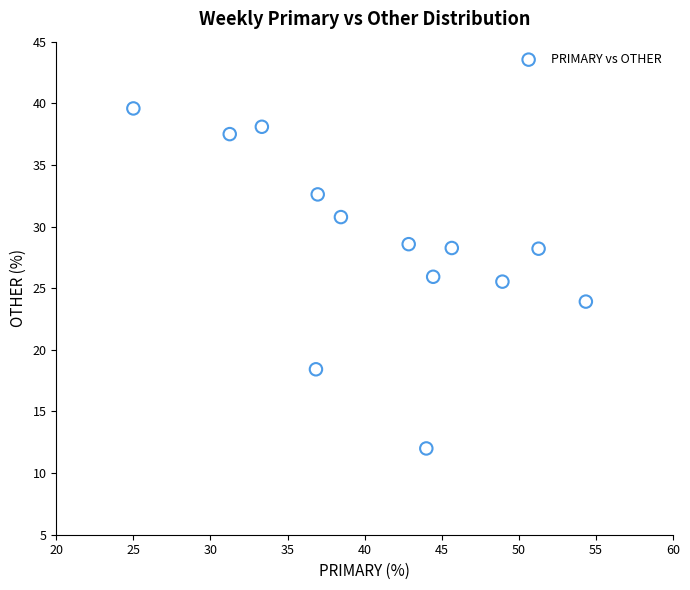

What is the range of X values (max minus min)?

29.3